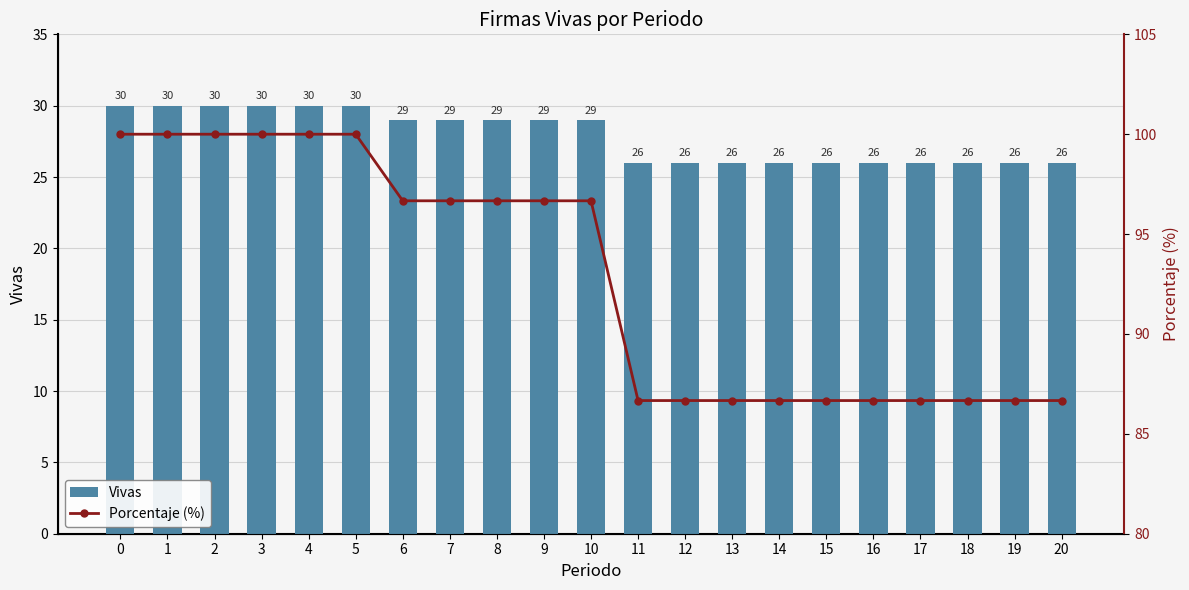

What is the greatest value displayed?

100.0